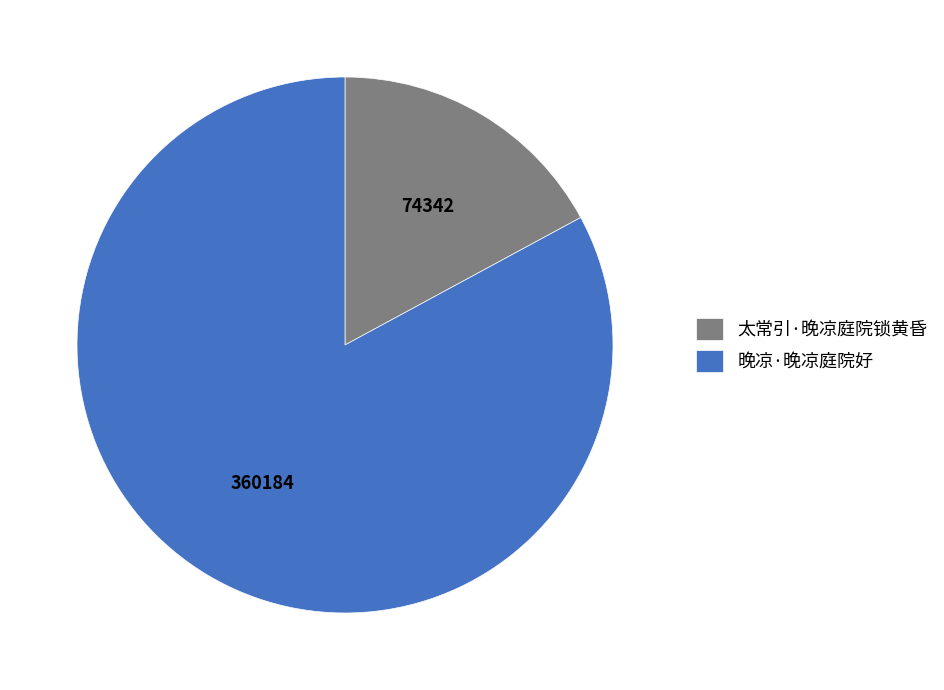

Combined, do 太常引·晚凉庭院锁黄昏 and 晚凉·晚凉庭院好 account for over 50%?

Yes